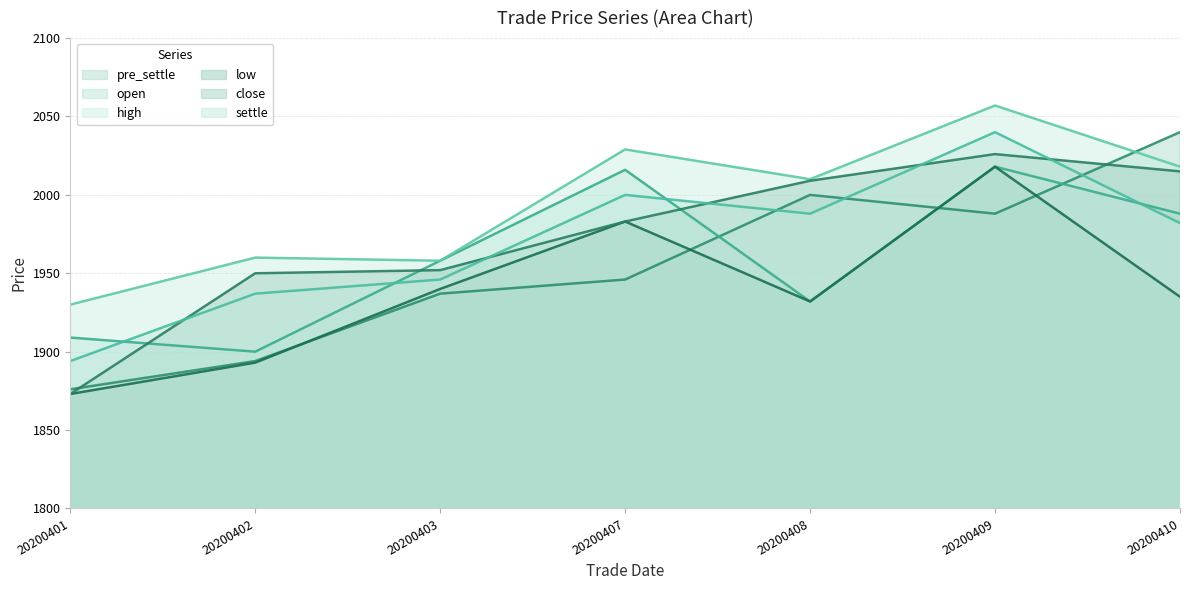

How many lines are shown in the chart?

6